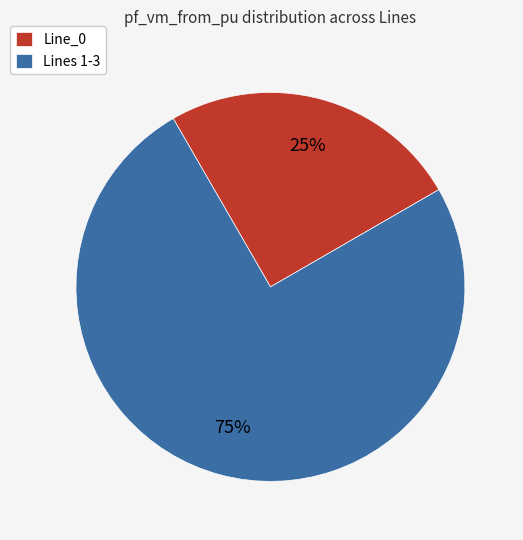

Is there a majority slice in this chart?

Yes